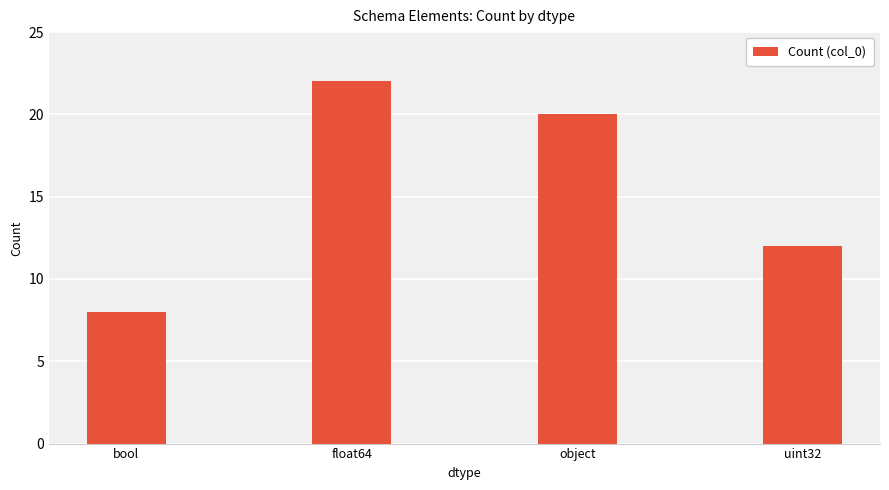

True or false: the data shows 8 at object.

False